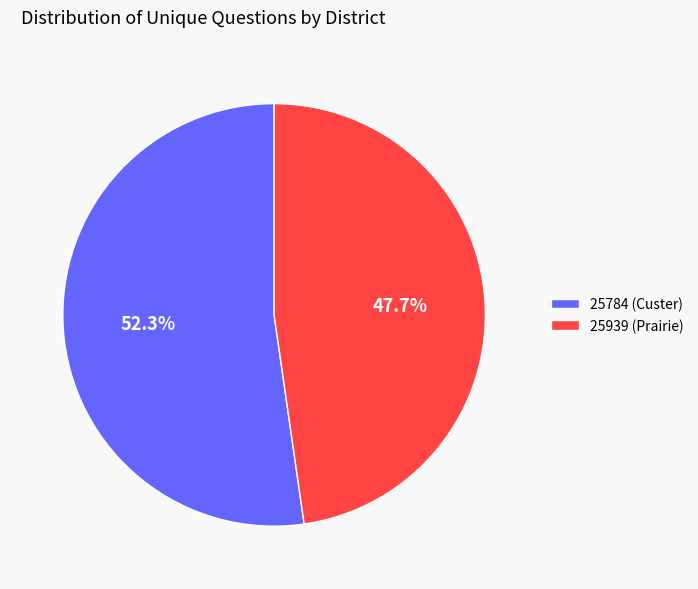

What is the total percentage of 25784 (Custer) and 25939 (Prairie)?

100.0%